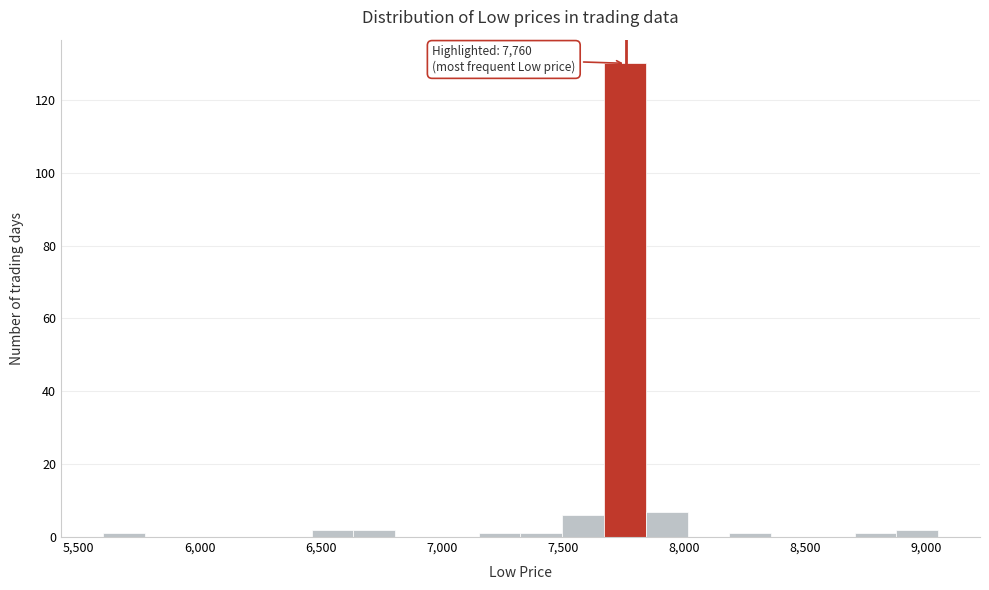

Around what value on the x-axis is the tallest bar? Give the approximate position of its centre, as read against the axis.

7750